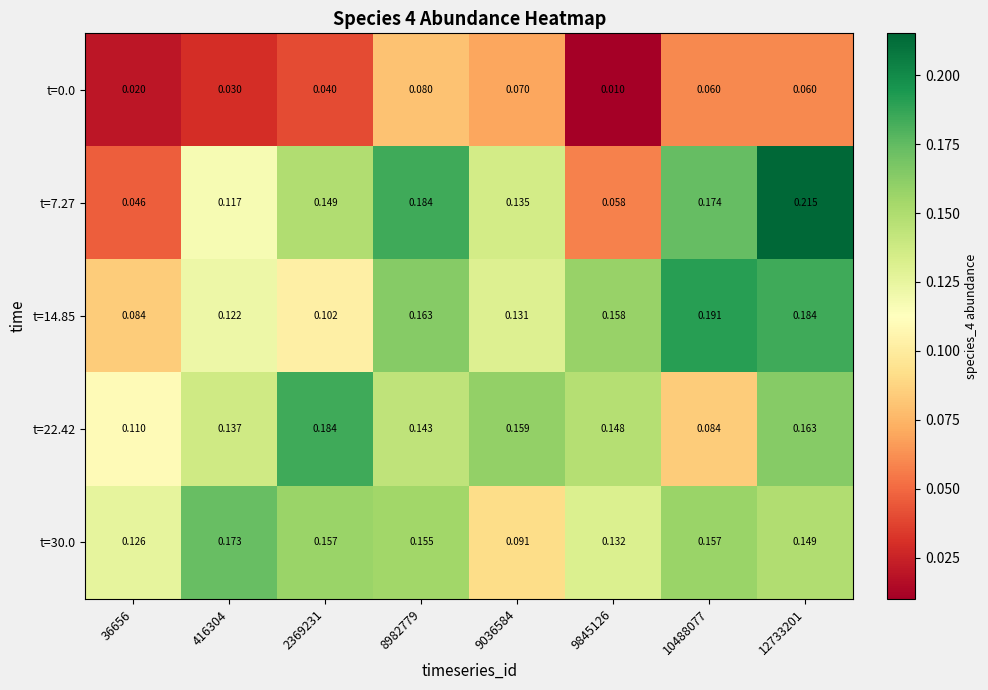

Is the value of t=22.42 at 10488077 greater than the value of t=7.27 at 9845126?

Yes